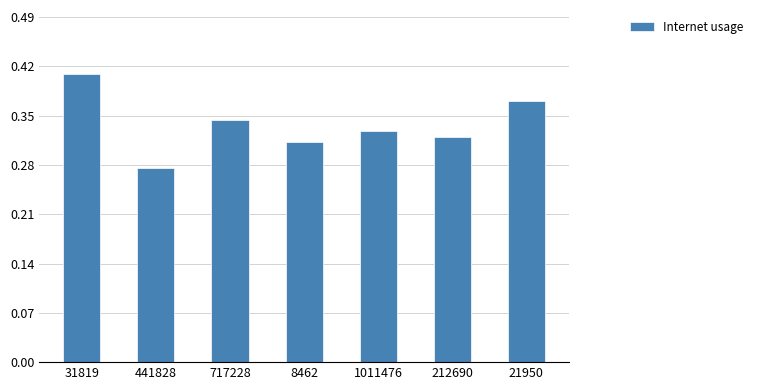

Between 21950 and 212690, which is larger?

21950